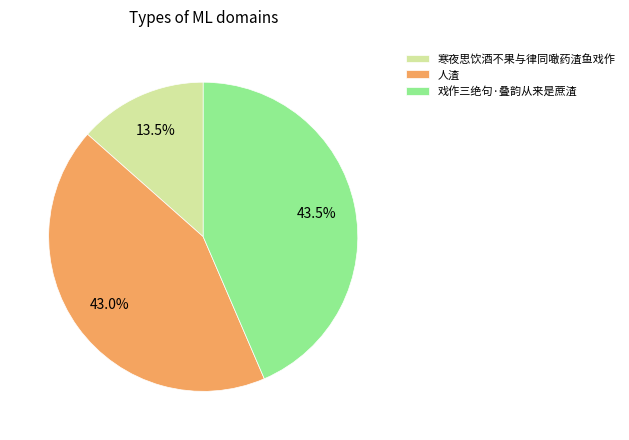

Rank the categories by value from highest to lowest.

戏作三绝句·叠韵从来是蔗渣, 人渣, 寒夜思饮酒不果与律同噉药渣鱼戏作